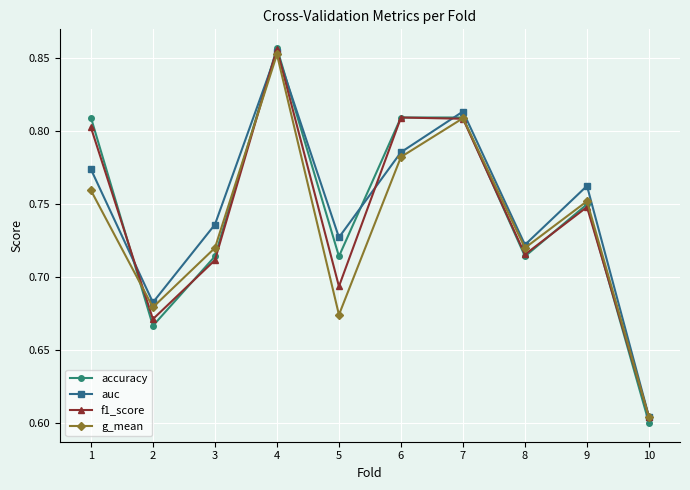

At which label does g_mean reach its peak?

4